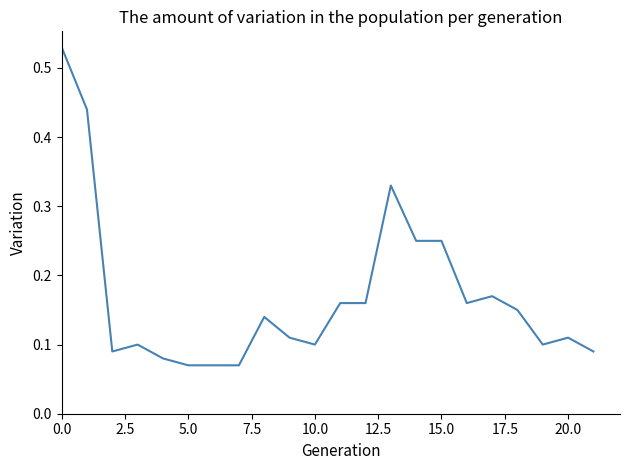

What is the average value?

0.2